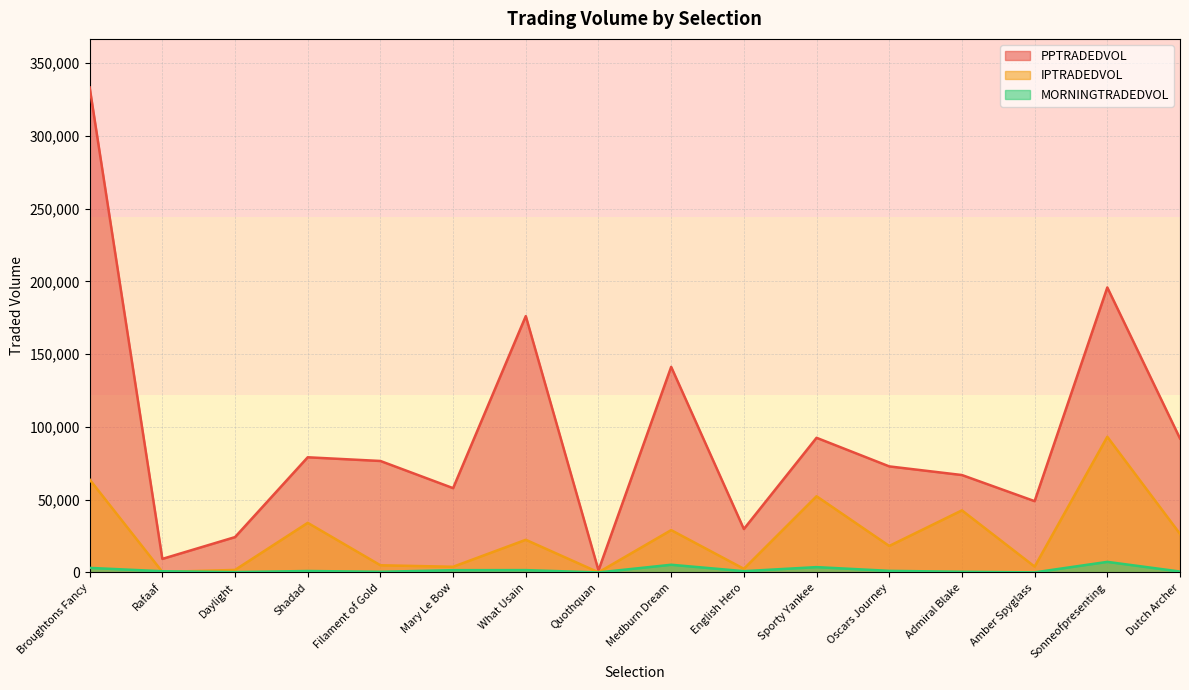

How many values in the MORNINGTRADEDVOL series are below 1013?

8